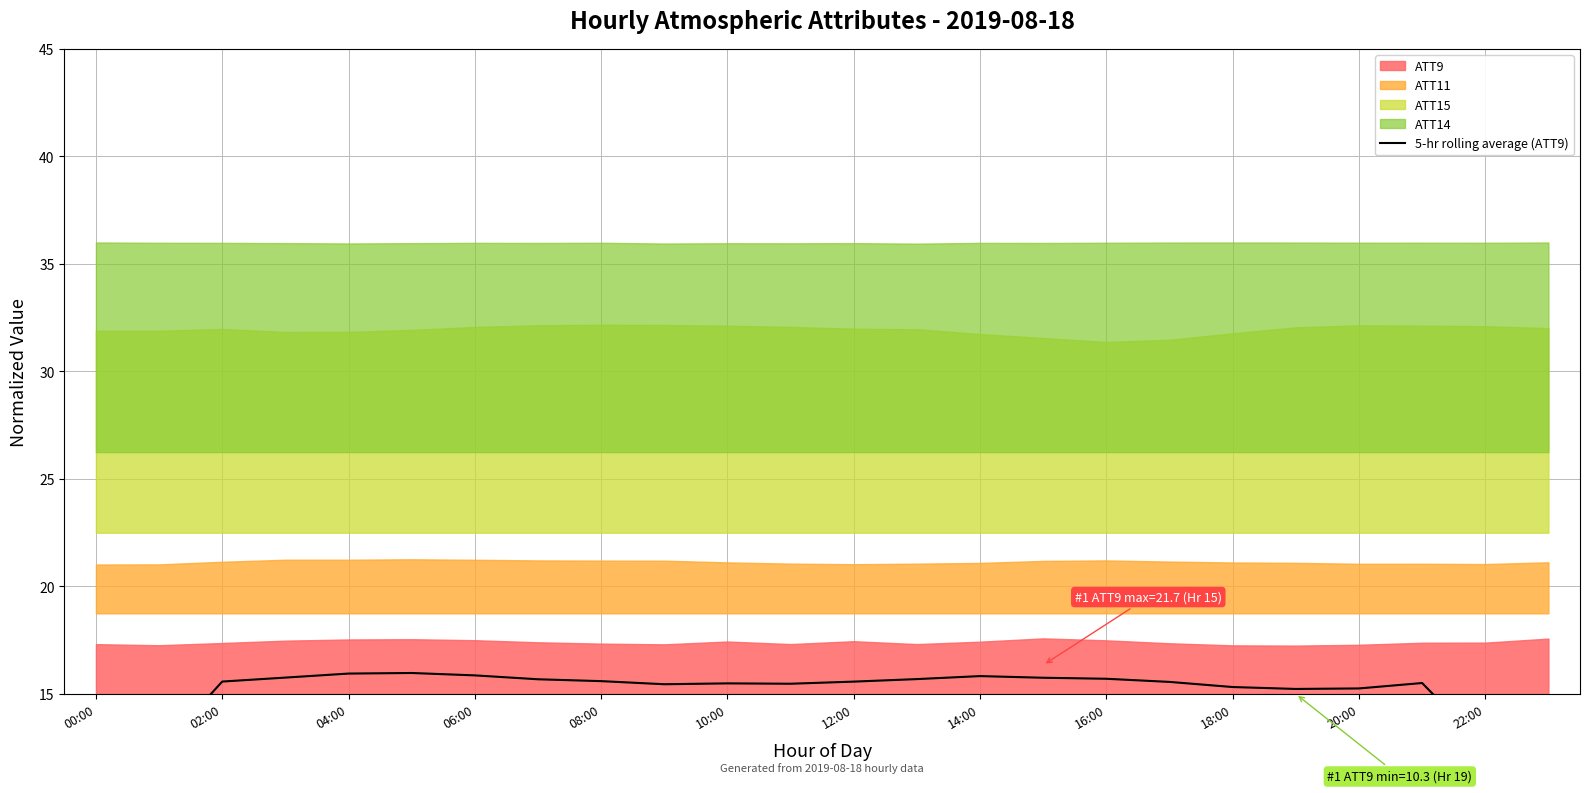

Reading left to right, list all the values displayed in this chart.

9.2	12.4	15.6	15.8	16.0	16.0	15.9	15.7	15.6	15.5	15.5	15.5	15.6	15.7	15.8	15.8	15.7	15.6	15.3	15.2	15.3	15.5	12.5	9.5